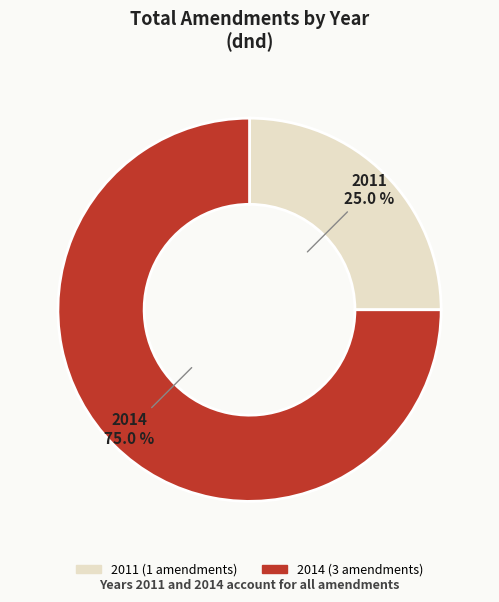

Is there a majority slice in this chart?

Yes